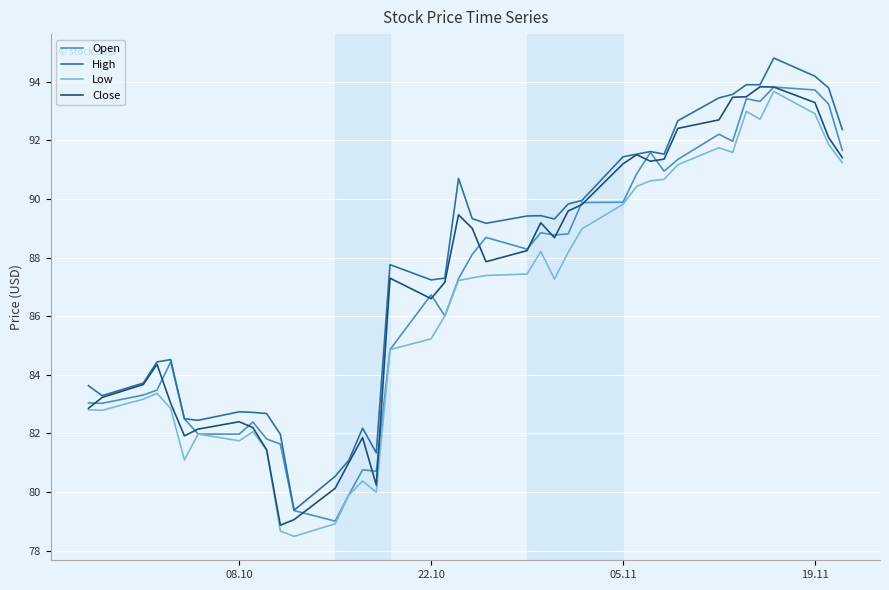

True or false: Low and High cross at least once.

False